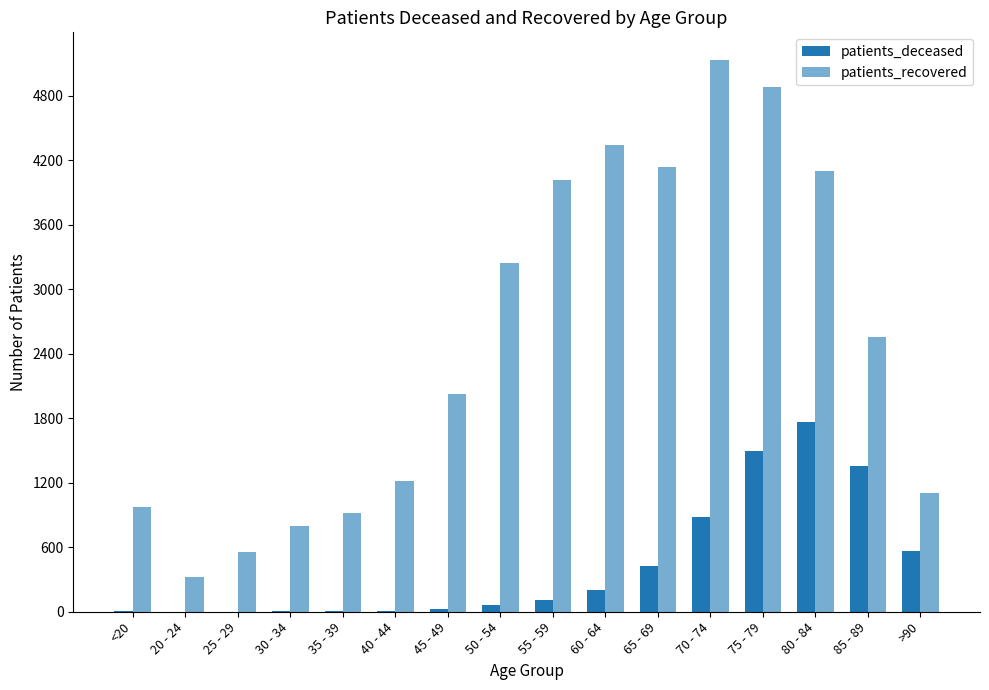

Which category has the highest value across all series?

70 - 74